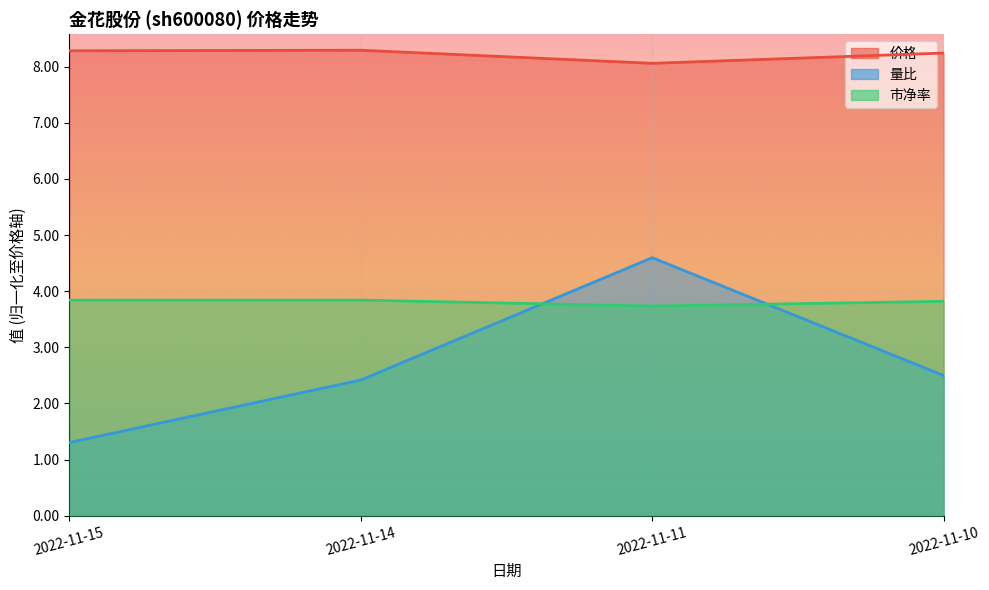

True or false: 价格 and 市净率 cross at least once.

False